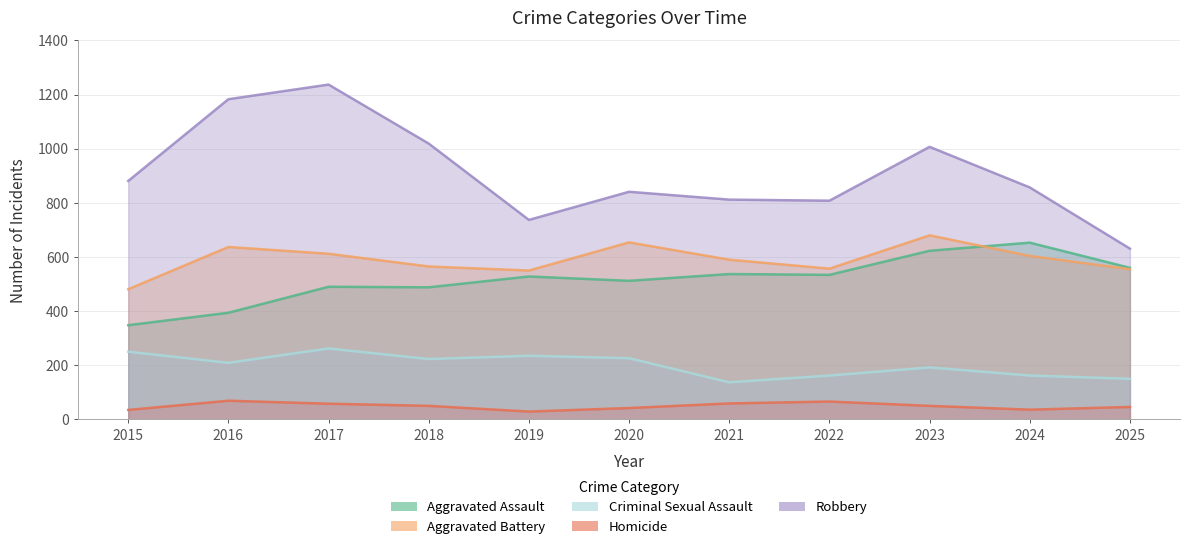

What is the spread (max minus min) of values at 2023?

957